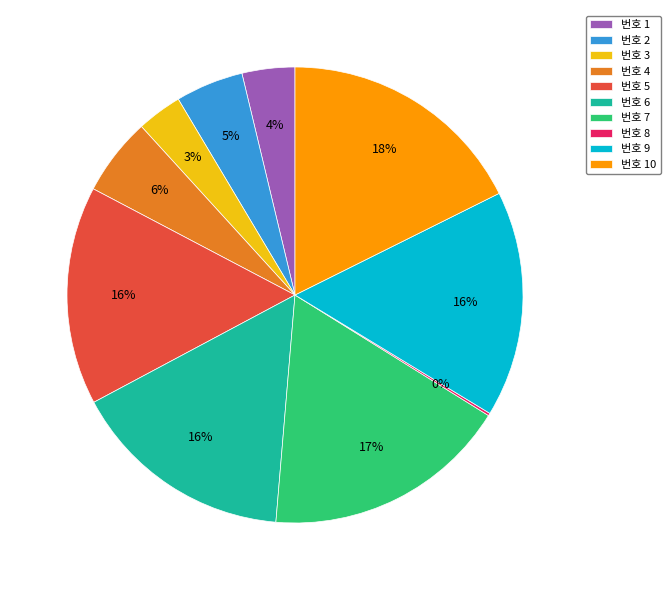

Approximately how many times larger is the value at 번호 9 compared to 번호 10?

0.9